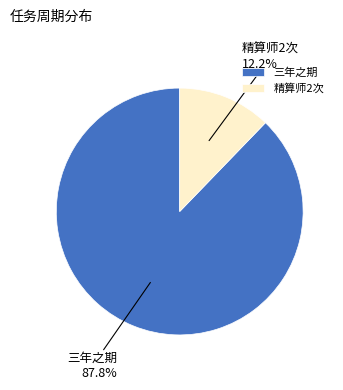

How many slices are in this pie chart?

2